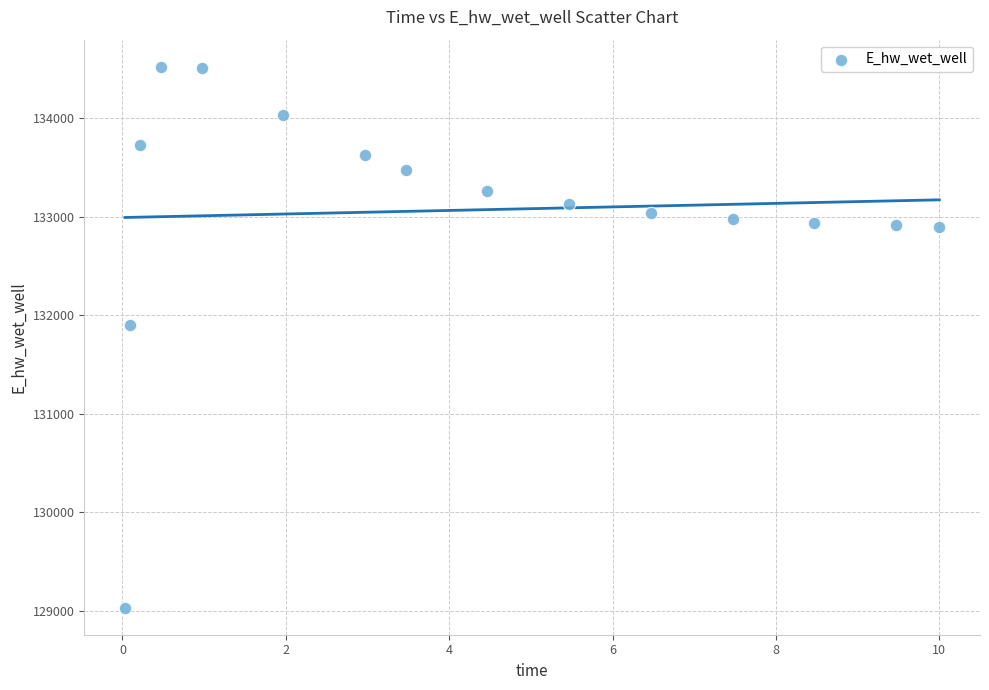

What Y value in the scatter plot is closest to 131775?

131894.3